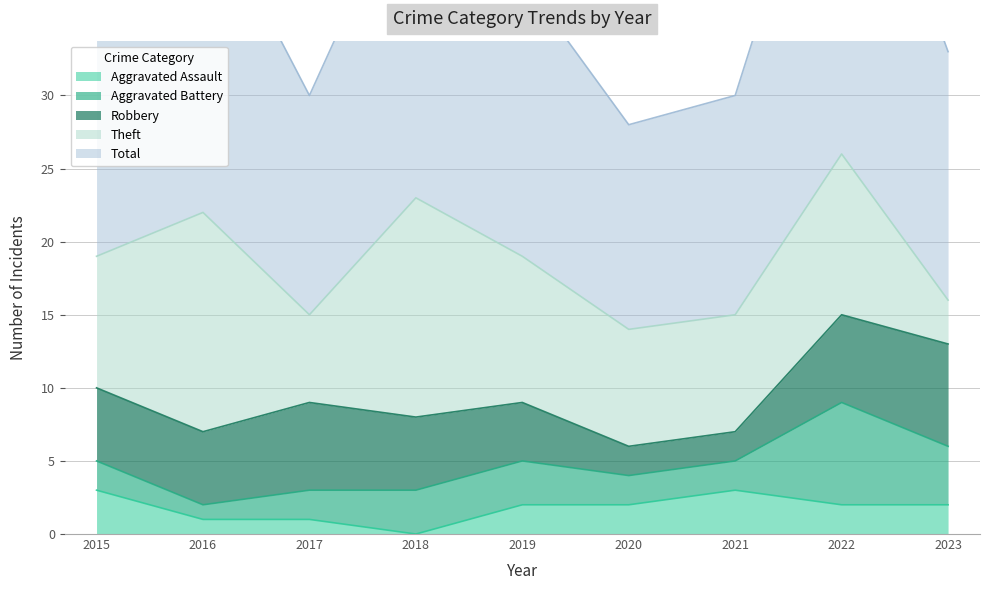

At how many categories does at least one series exceed 14?

8